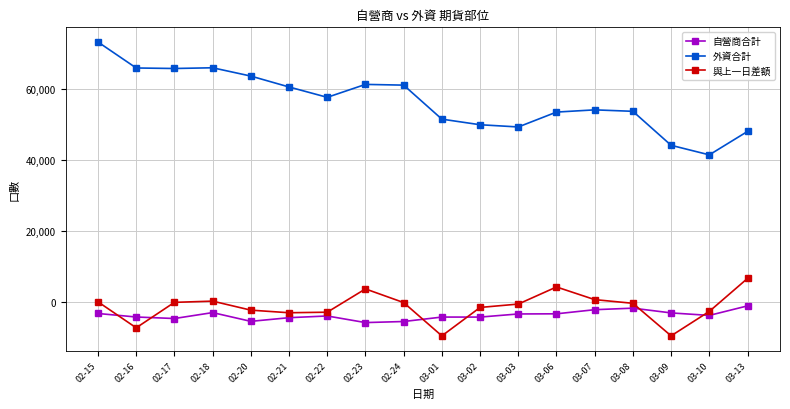

Is the value of 與上一日差額 at 03-08 greater than the value of 外資合計 at 02-15?

No